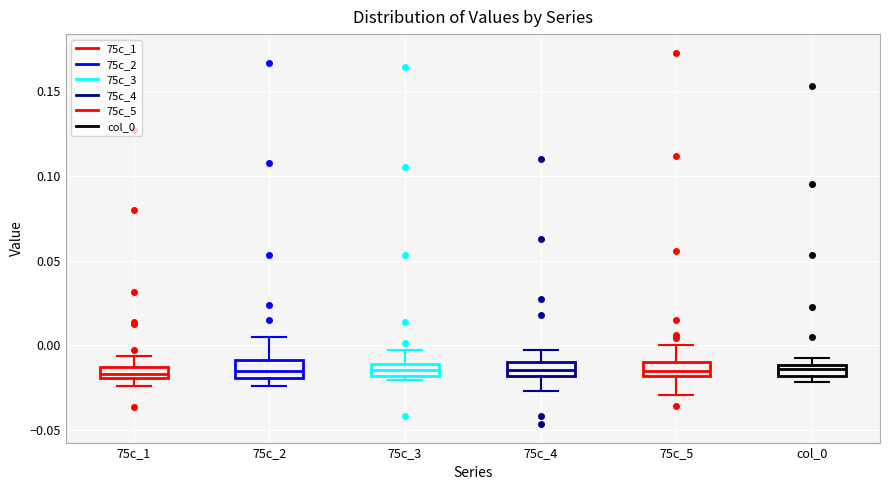

Where does the median line of the box for col_0 sit on the y-axis? The values are not printed on the chart, so give them approximately, as read against the axis.

-0.015